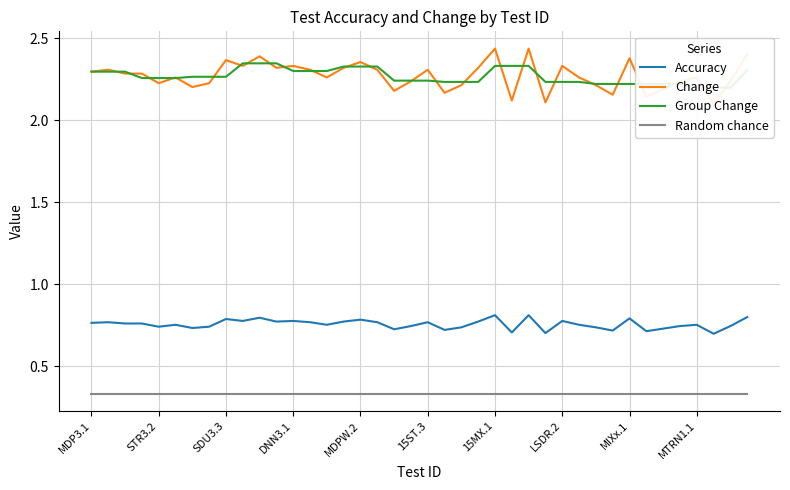

What is the sum of all Accuracy values?

30.3